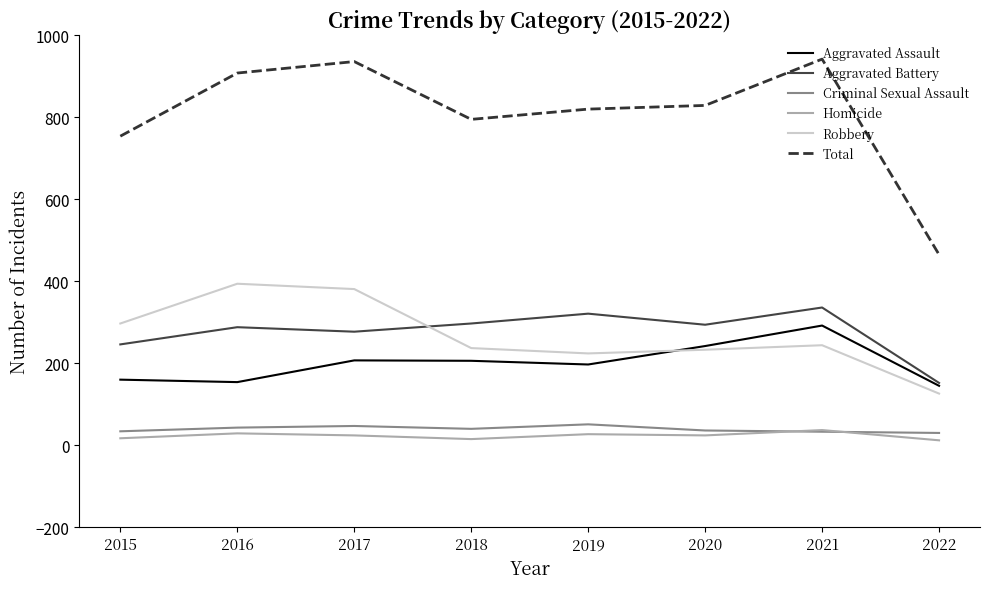

Count the number of categories in the chart.

8